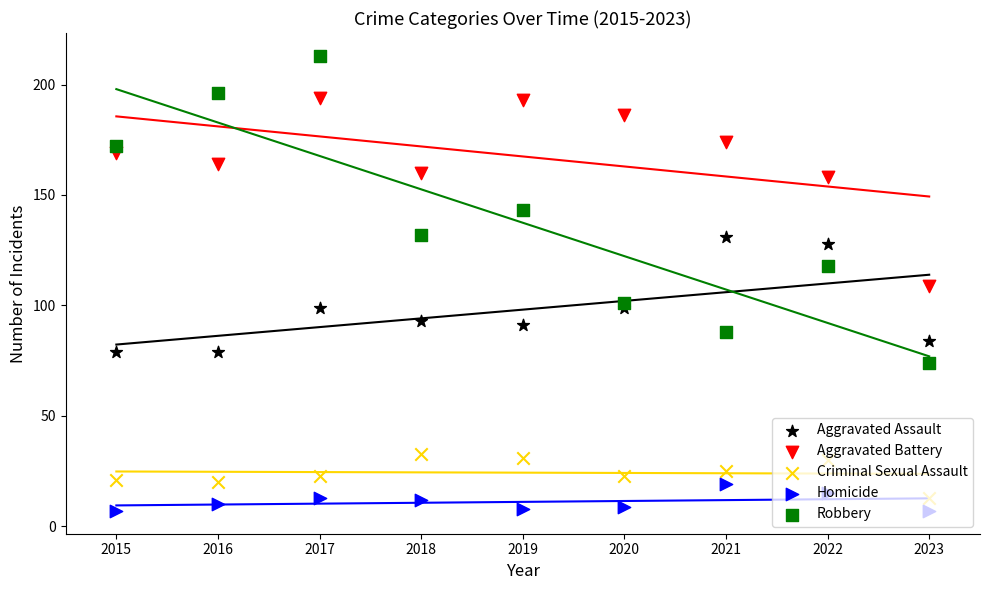

Which series contains the lowest Y value?

Homicide